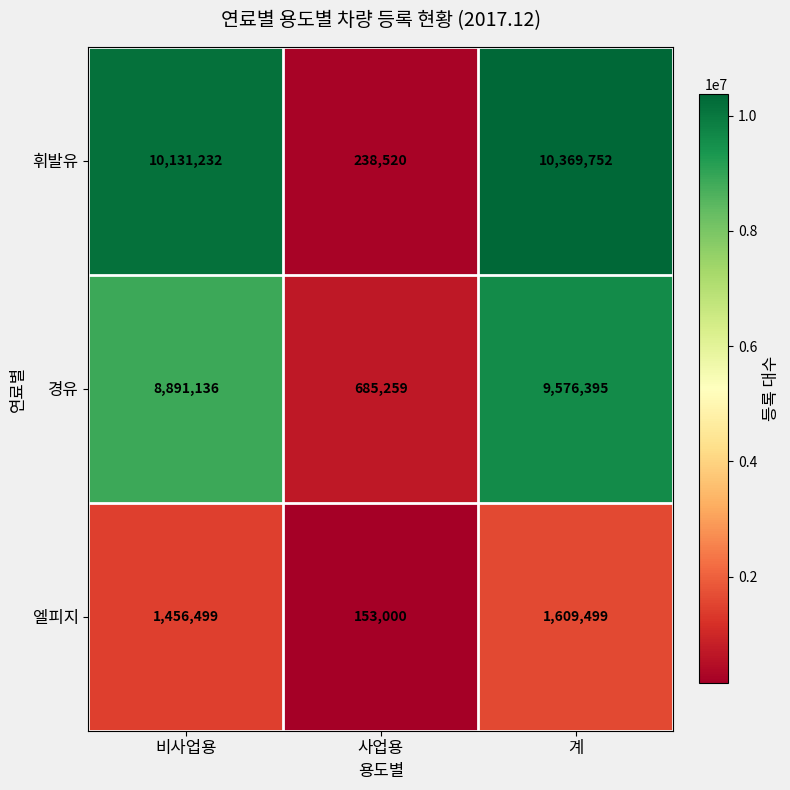

Reading left to right, list all the values displayed in this chart.

휘발유: 비사업용=10131232	사업용=238520	계=10369752
경유: 비사업용=8891136	사업용=685259	계=9576395
엘피지: 비사업용=1456499	사업용=153000	계=1609499